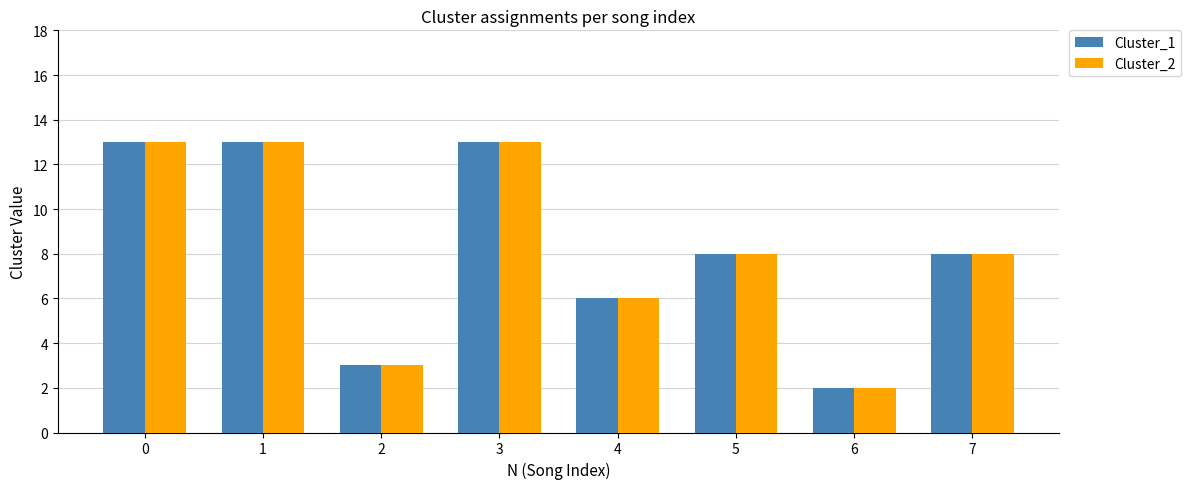

What is the sum of all Cluster_2 values?

66